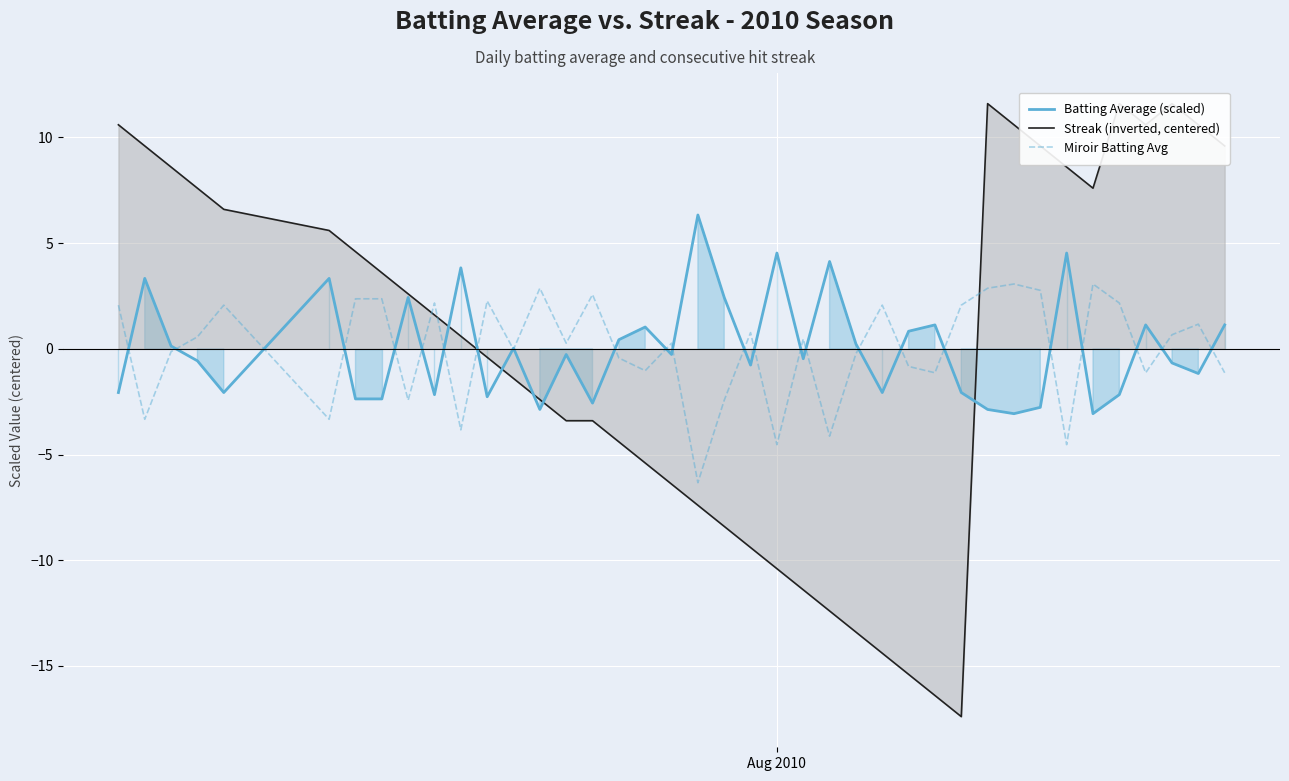

What is the minimum value for Batting Average (scaled)?

-3.1